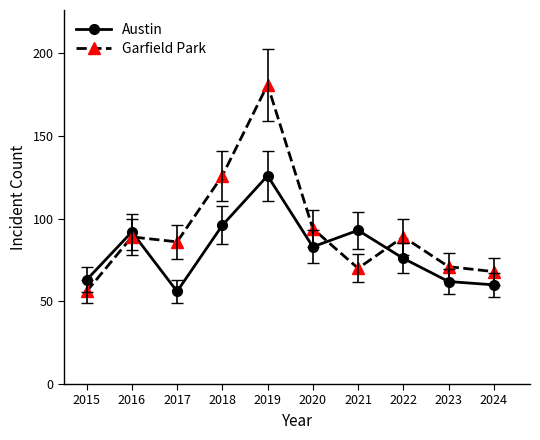

Read the Garfield Park value at 2018, to the nearest 5.

125